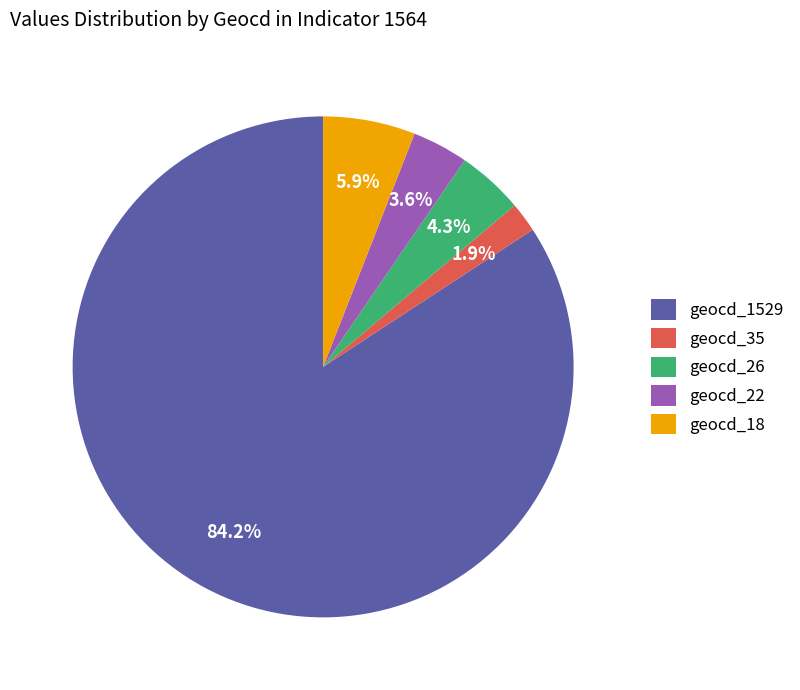

How many slices are in this pie chart?

5